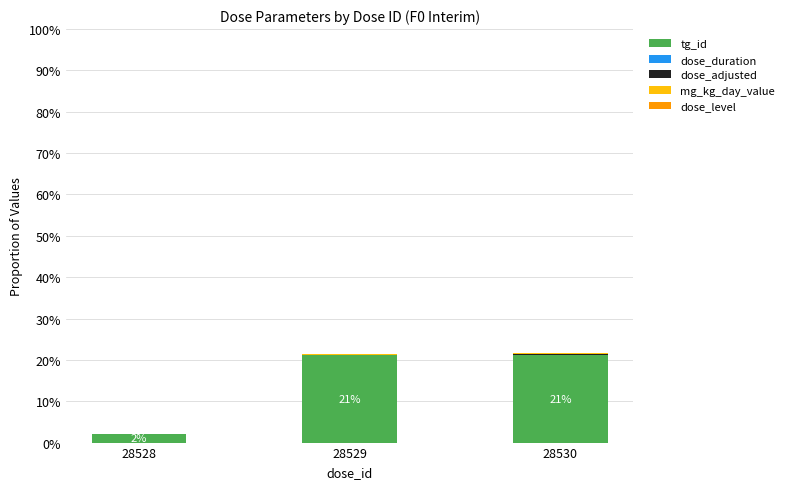

The value of tg_id at 28530 is 21.1. True or false?

True